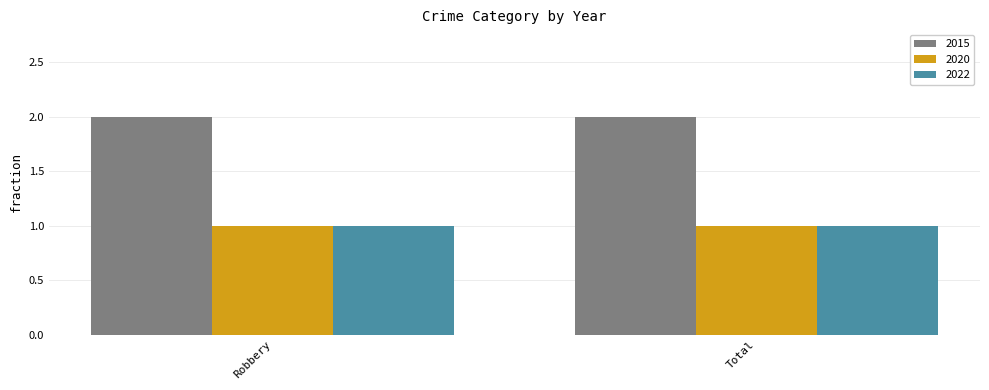

What are all the series names shown in the legend?

2015, 2020, 2022